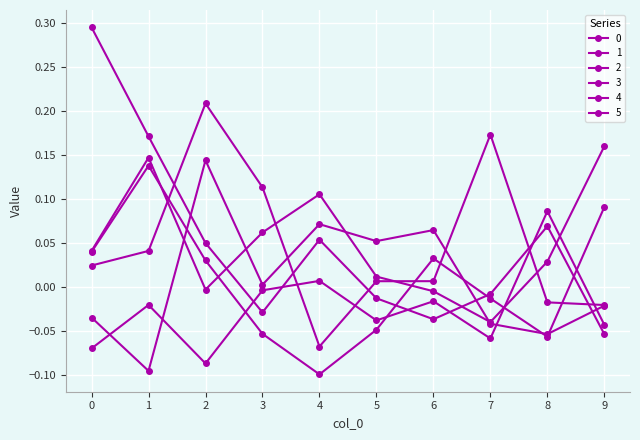

How many intersections are there between 0 and 1?

3